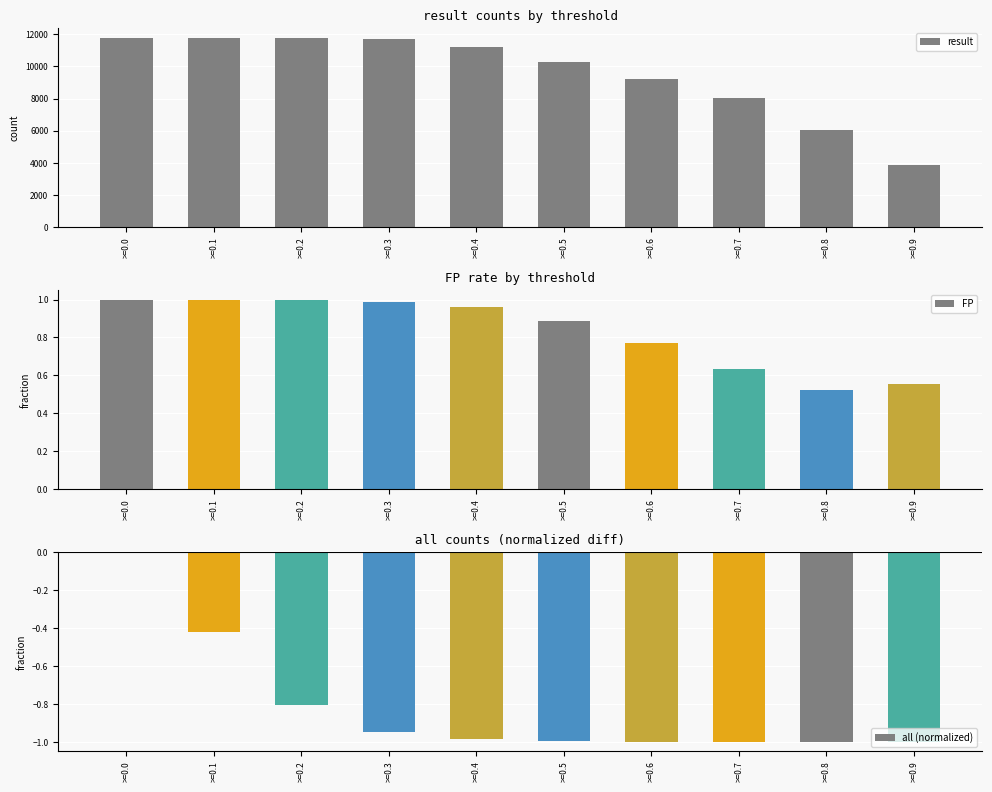

Which category has the highest value across all series?

>=0.0